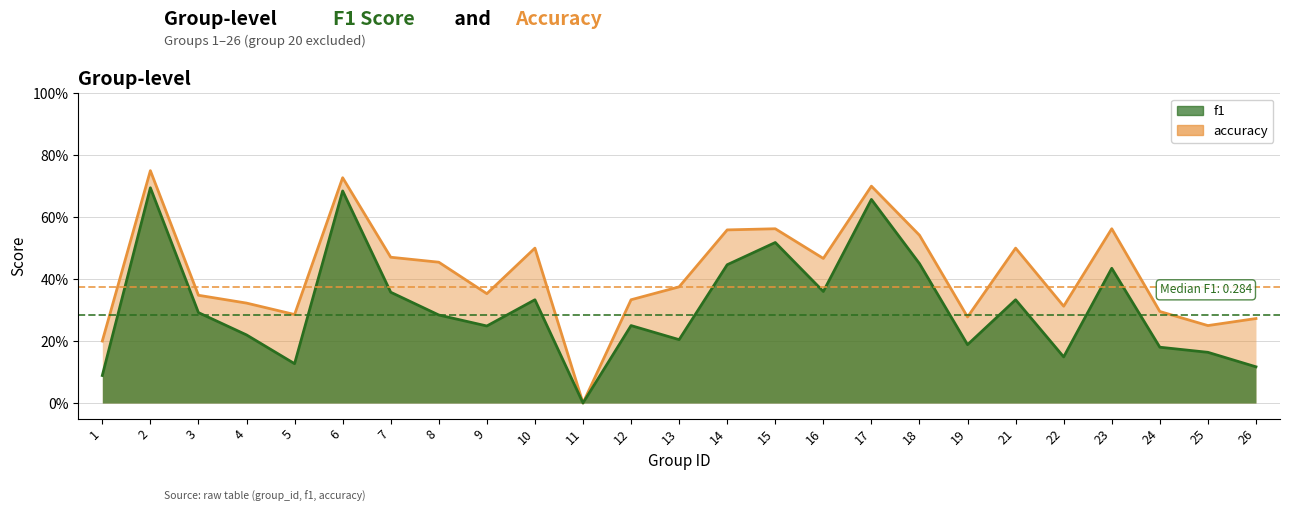

Is it true that f1 equals 0.2 at 13?

True